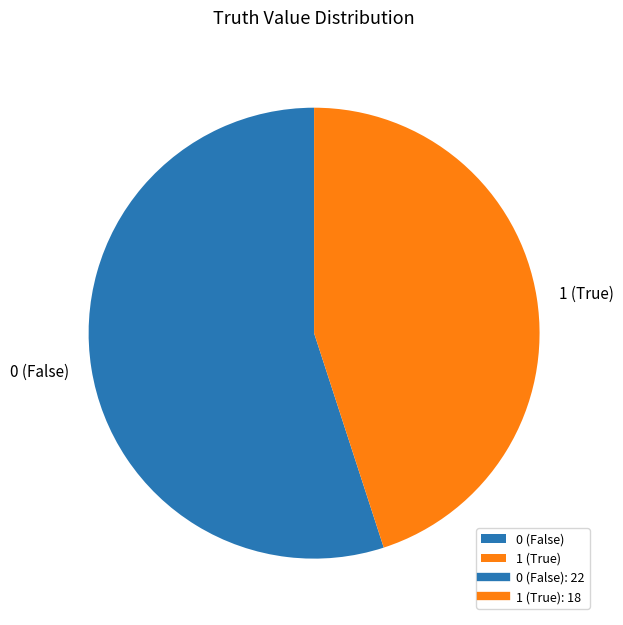

Is 0 the majority of the pie?

Yes